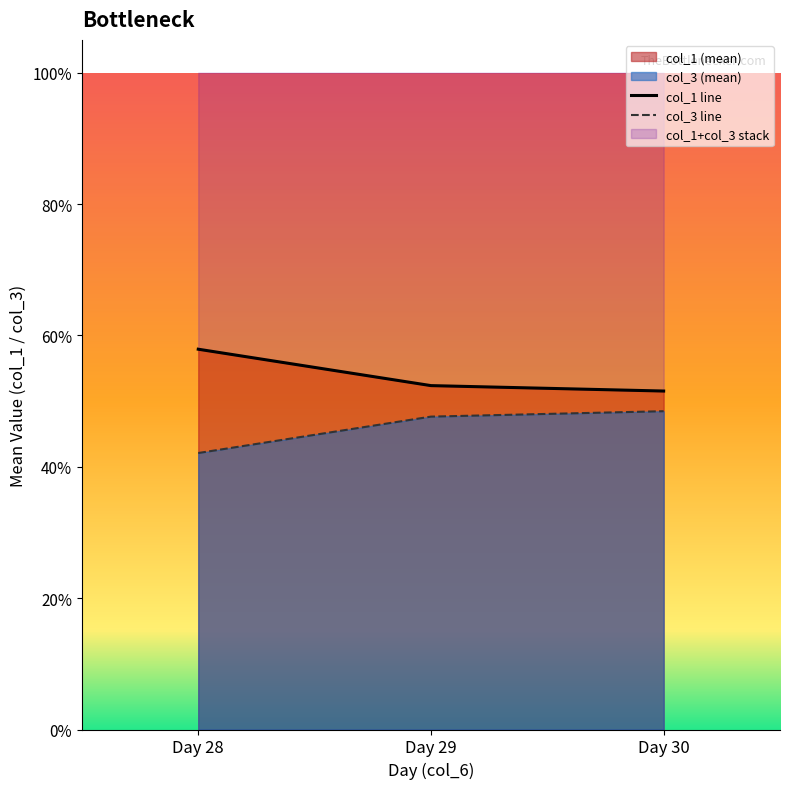

Does the chart display data point markers on the line(s)?

No